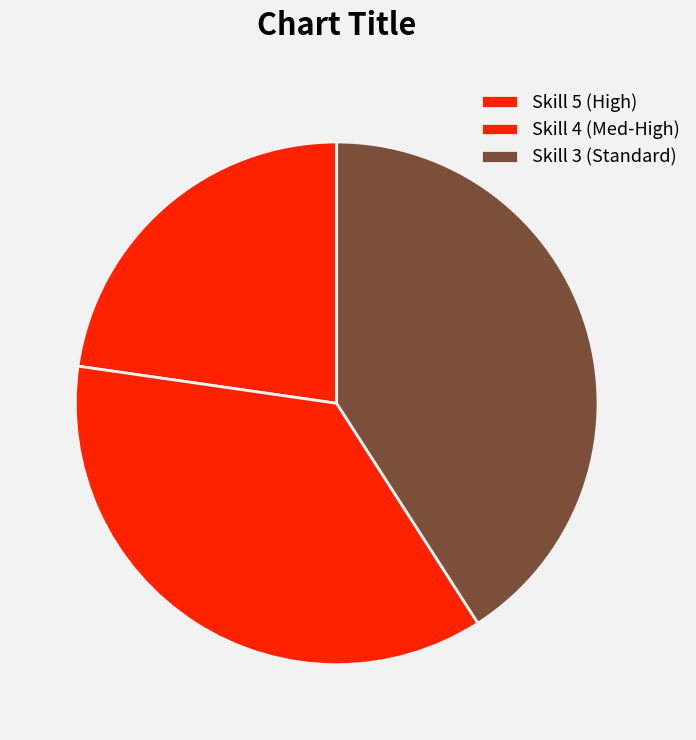

How many slices are in this pie chart?

3